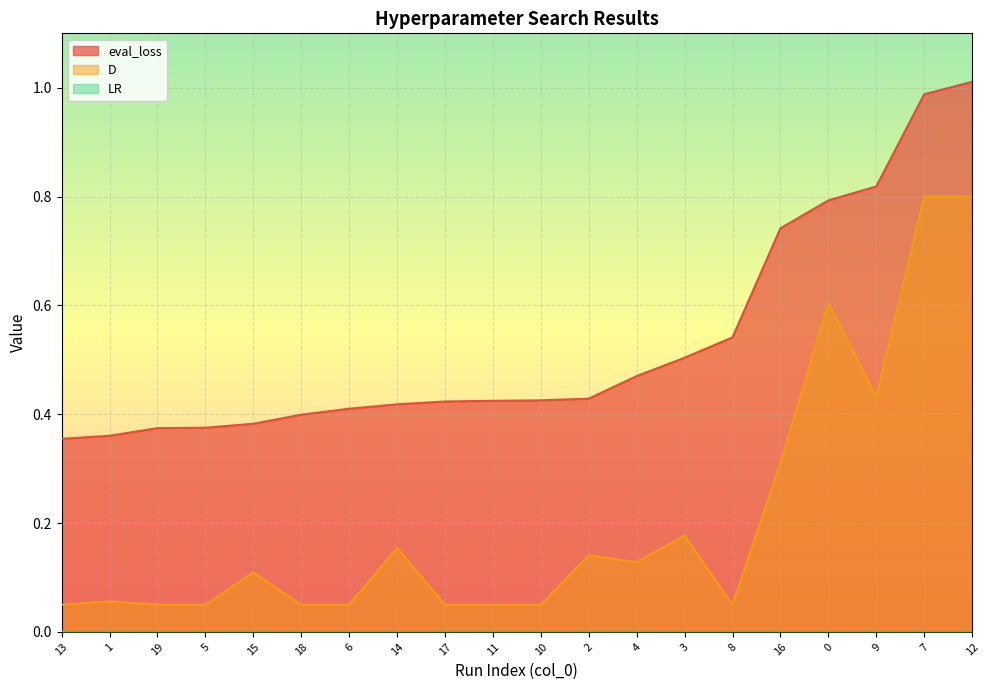

Which series has the largest range (max minus min)?

D